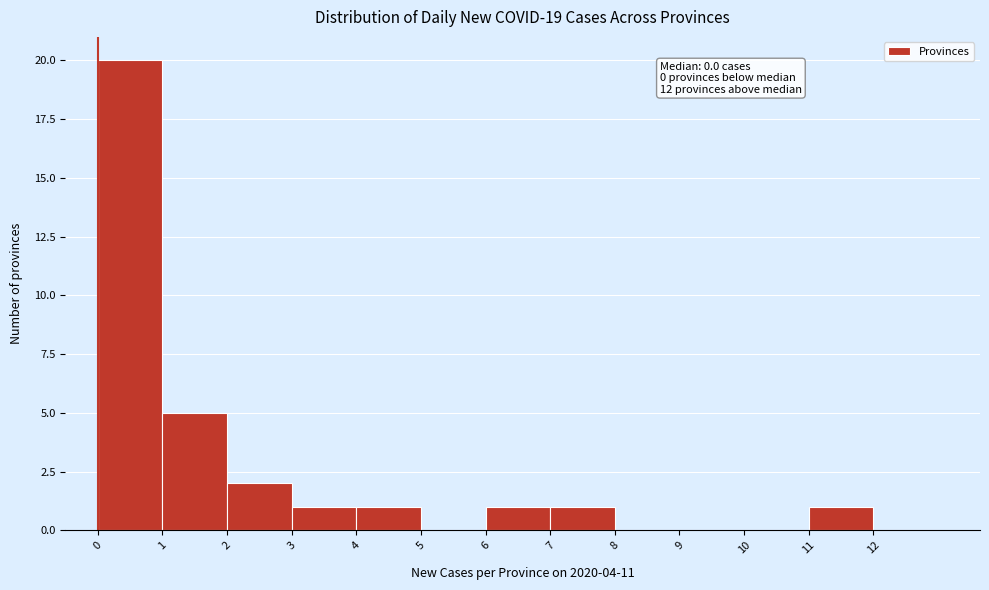

Over which range of the x-axis is the bar tallest?

0 to 1